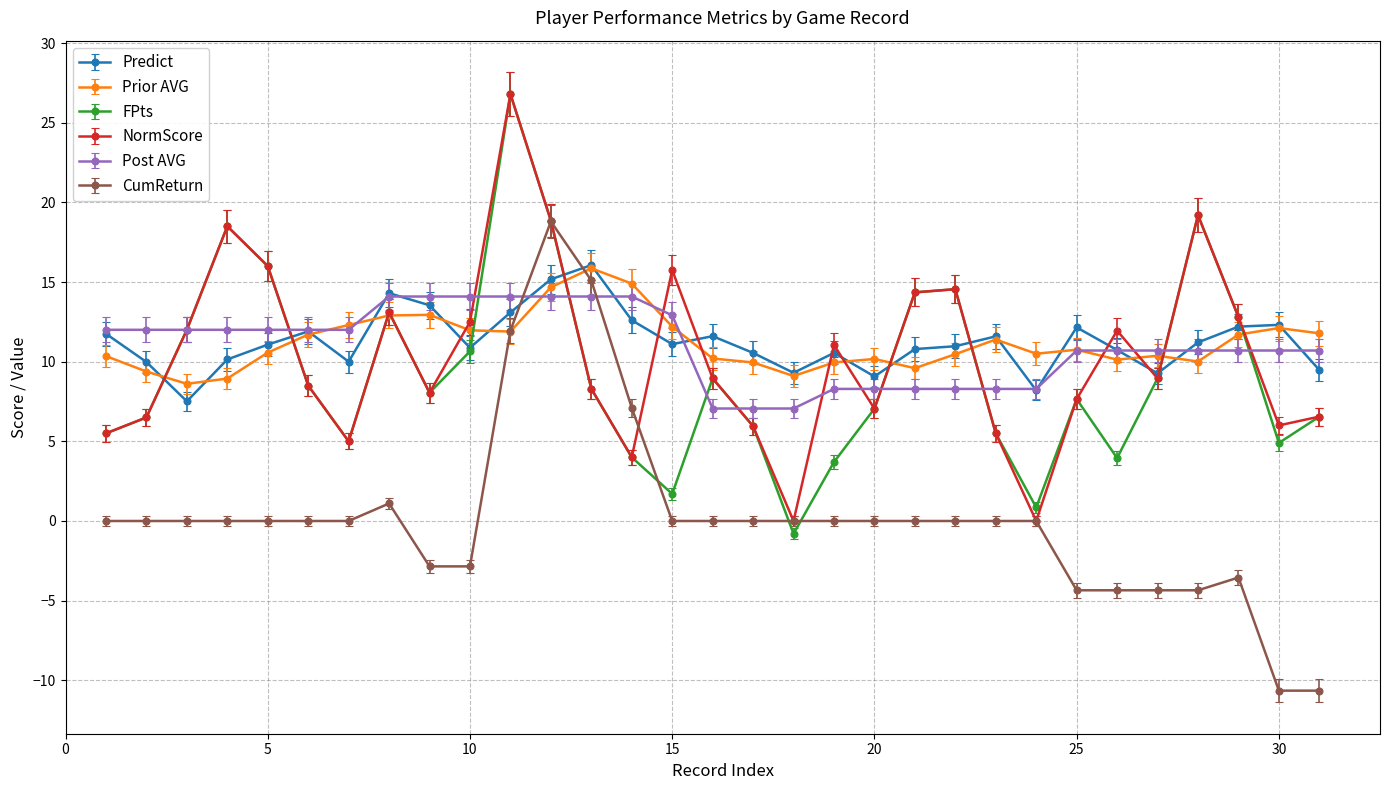

In Prior AVG, how many points are lower than both neighbors (excluding endpoints)?

7